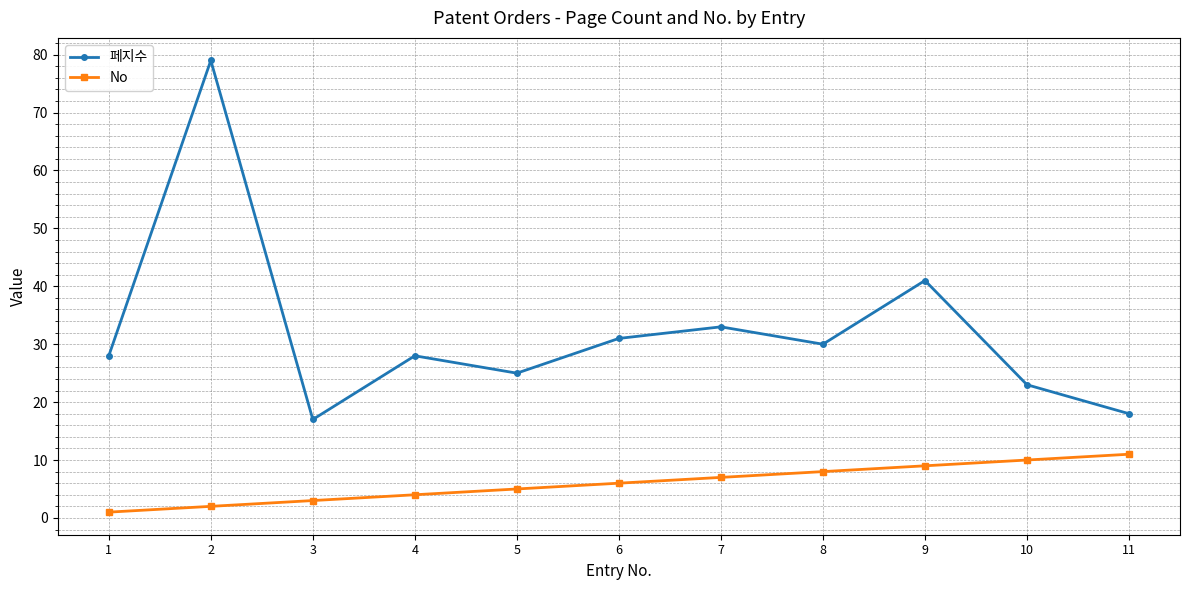

What is the minimum value shown in the chart?

1